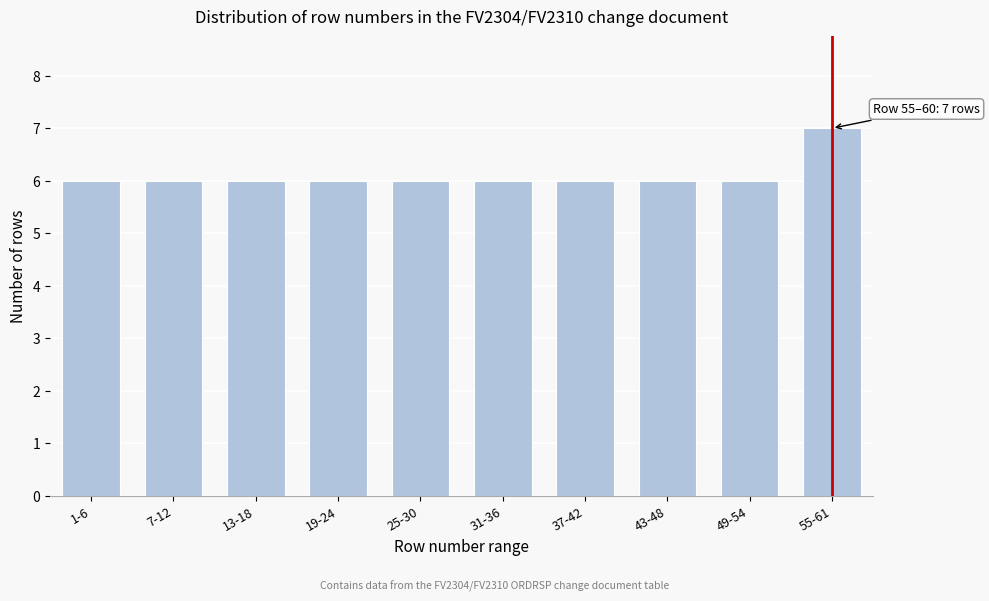

Reading left to right, extract all data points from this chart.

1-6=6	7-12=6	13-18=6	19-24=6	25-30=6	31-36=6	37-42=6	43-48=6	49-54=6	55-61=7